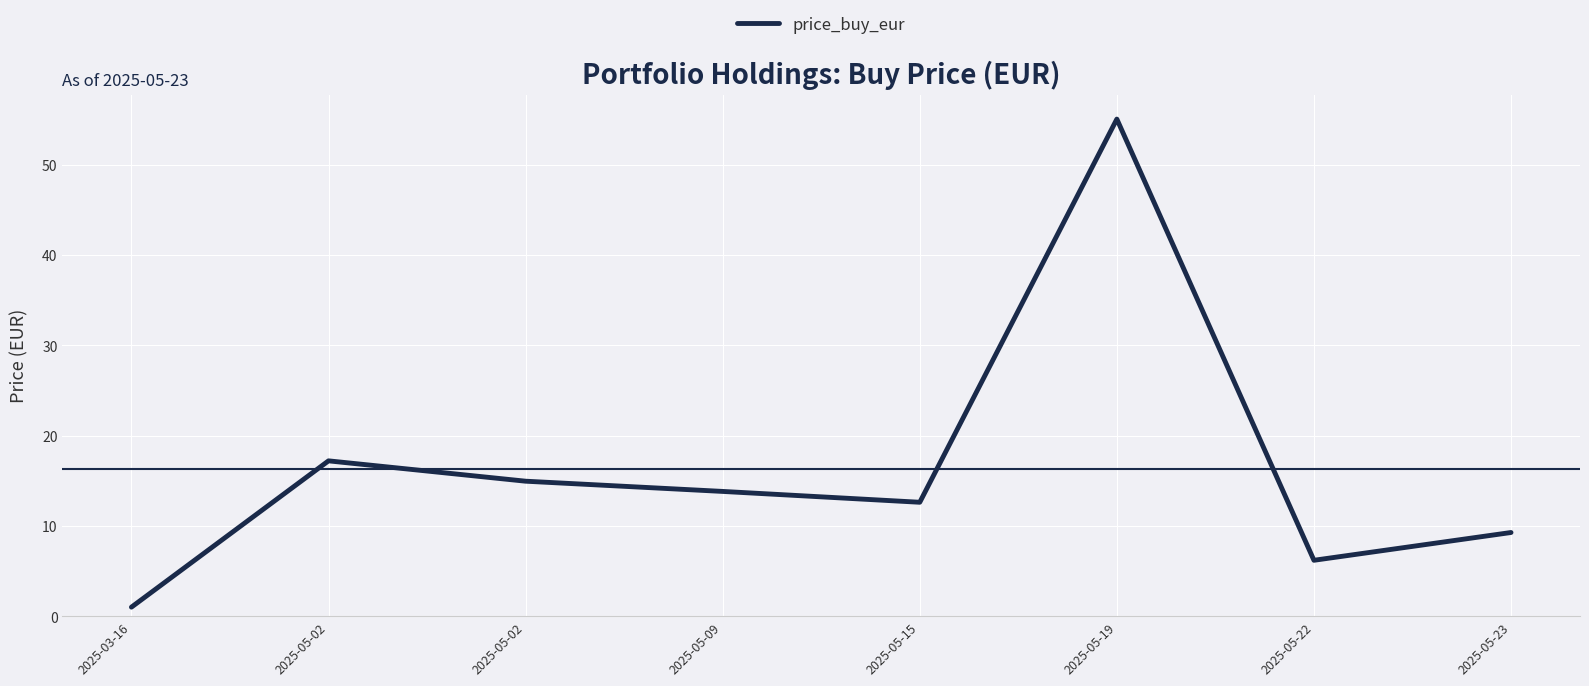

How many lines are shown in the chart?

1